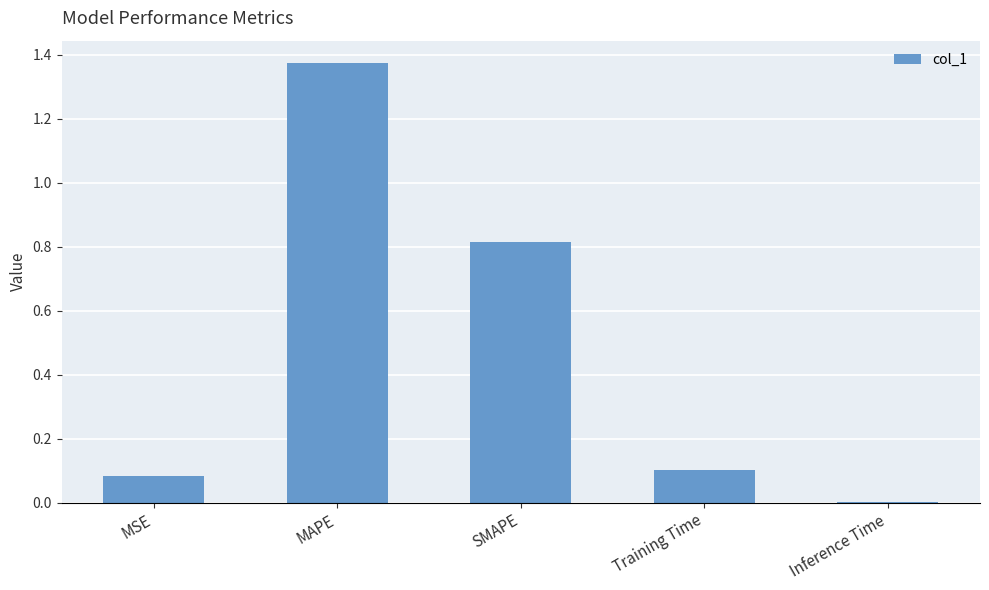

True or false: the data shows 0.2 at SMAPE.

False